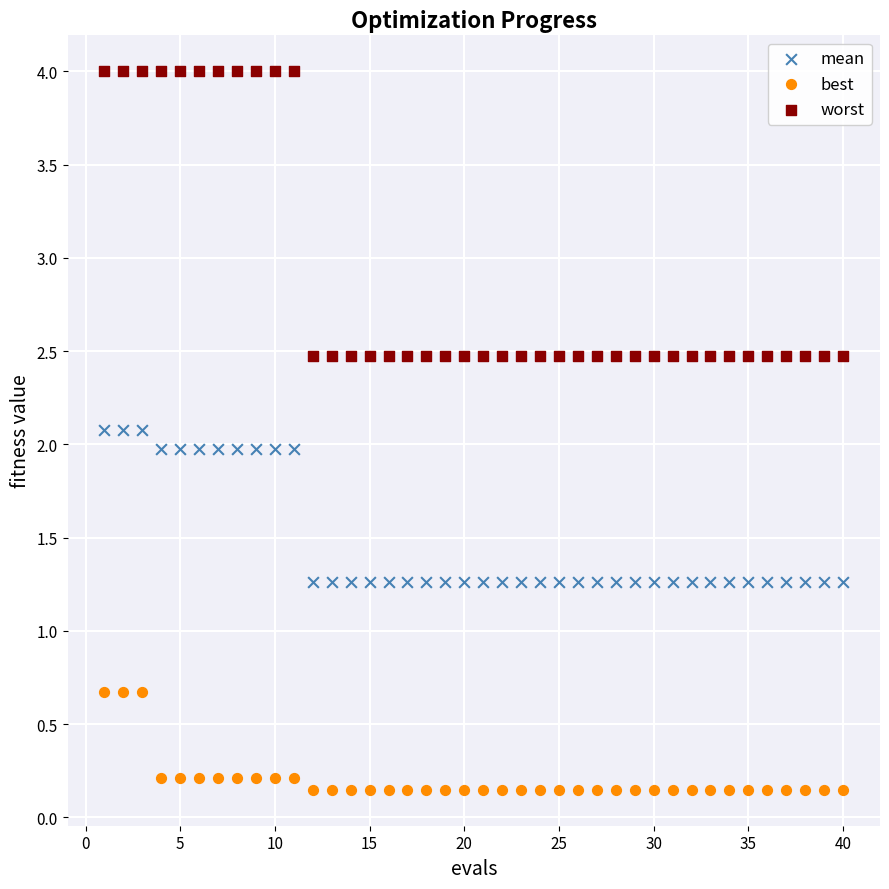

Across all data points, what is the range of X values (max minus min)?

39.0